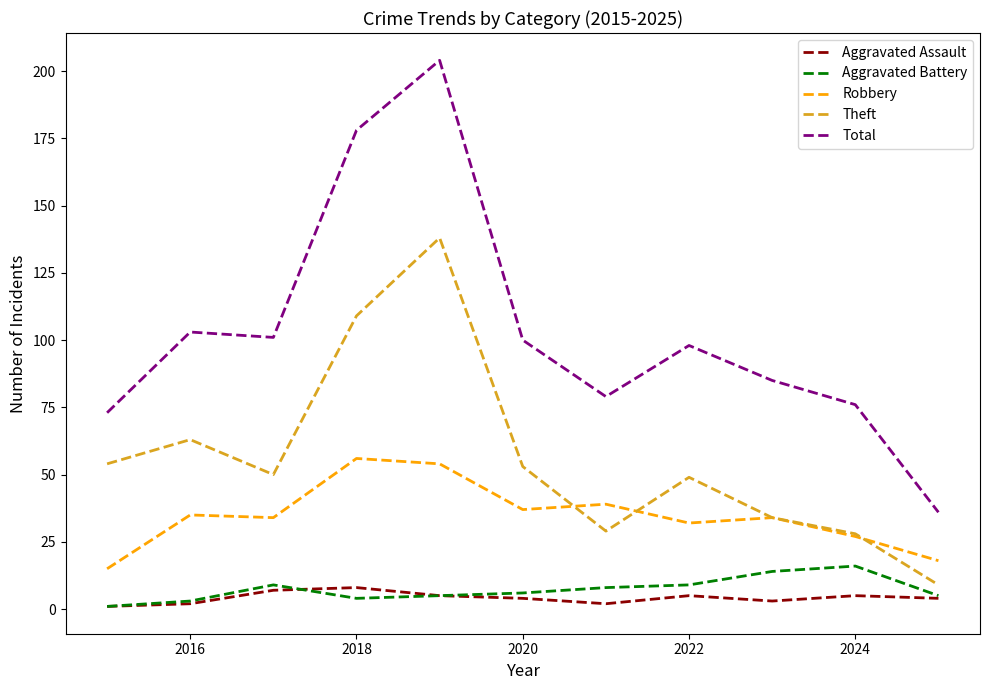

True or false: Aggravated Assault and Total cross at least once.

False